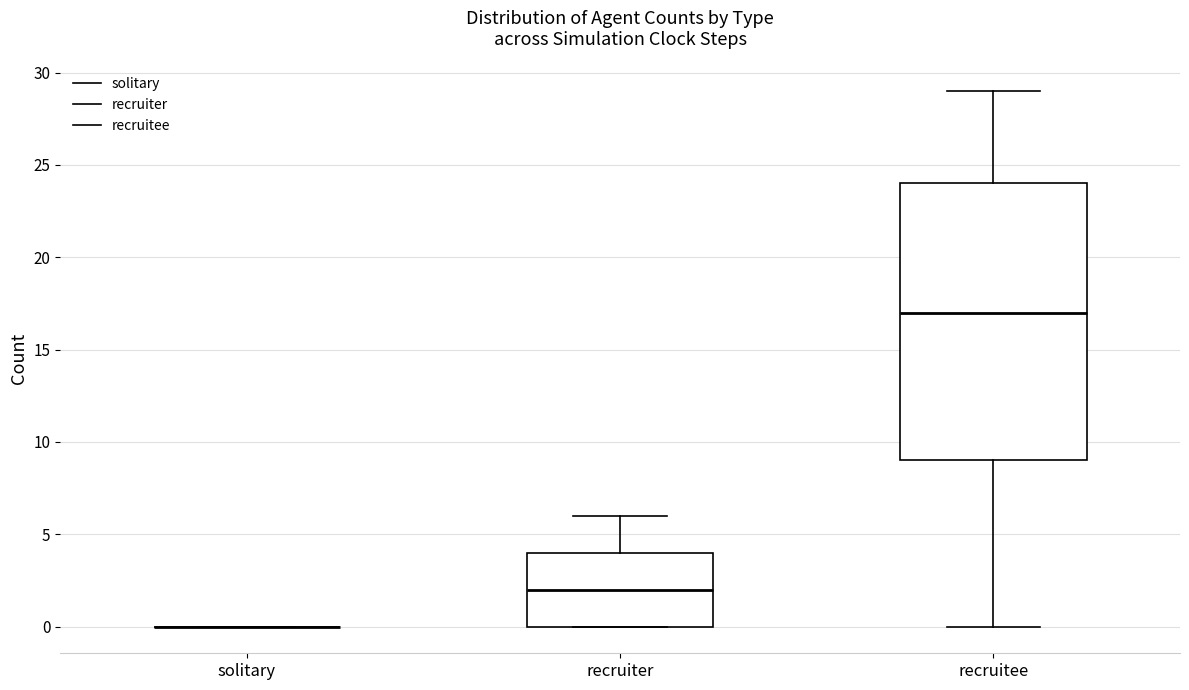

Reading left to right, transcribe this box plot: for each box, give where its median line is, the range the box spans, and where its two whiskers end, as read against the y-axis. The values are not printed on the chart, so give them approximately, as read against the axis.

solitary: box collapsed to a line at 0, whiskers 0 to 0
recruiter: median 2, box 0 to 4, whiskers 0 to 6
recruitee: median 17, box 9 to 24, whiskers 0 to 29